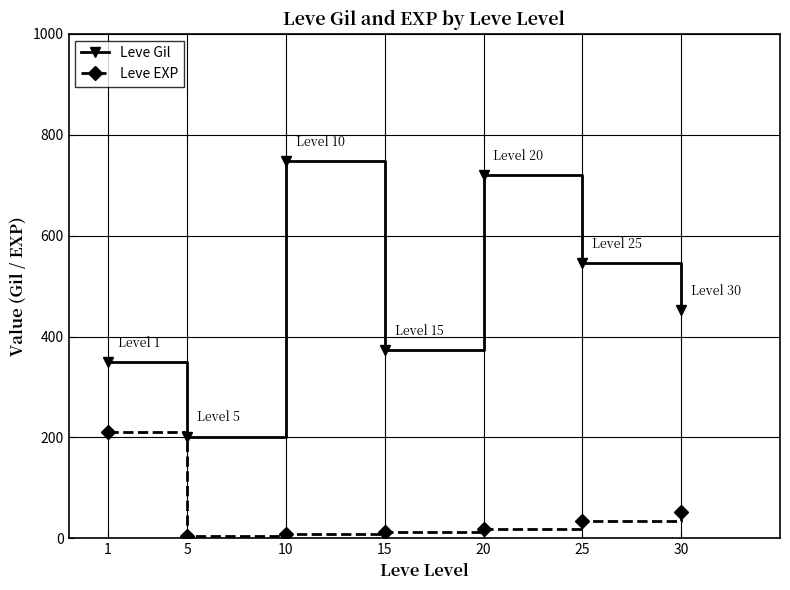

At how many categories does at least one series exceed 423?

4